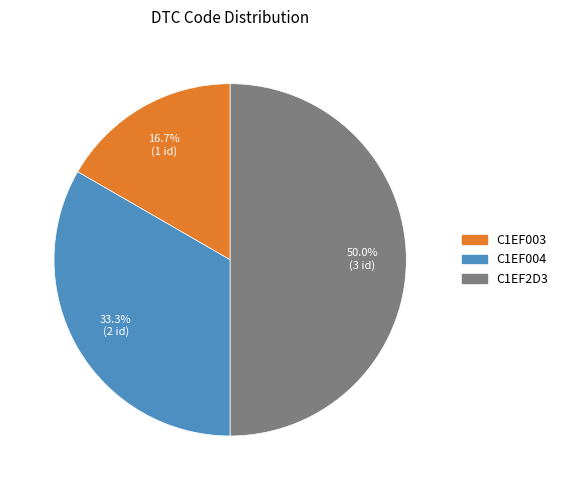

True or false: C1EF2D3 accounts for 50% of the total.

True